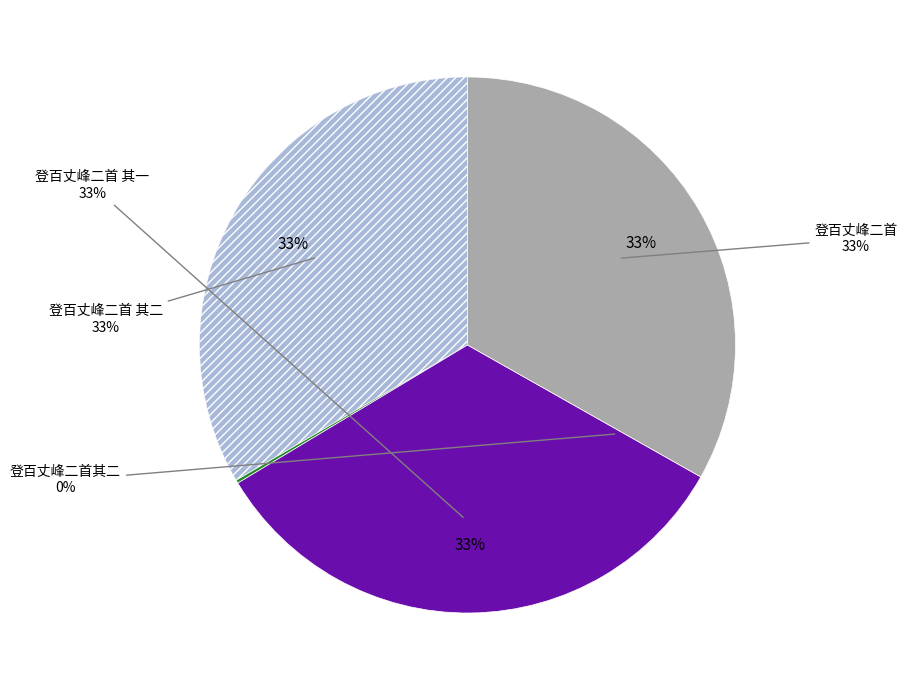

What is the largest slice in the pie chart?

登百丈峰二首